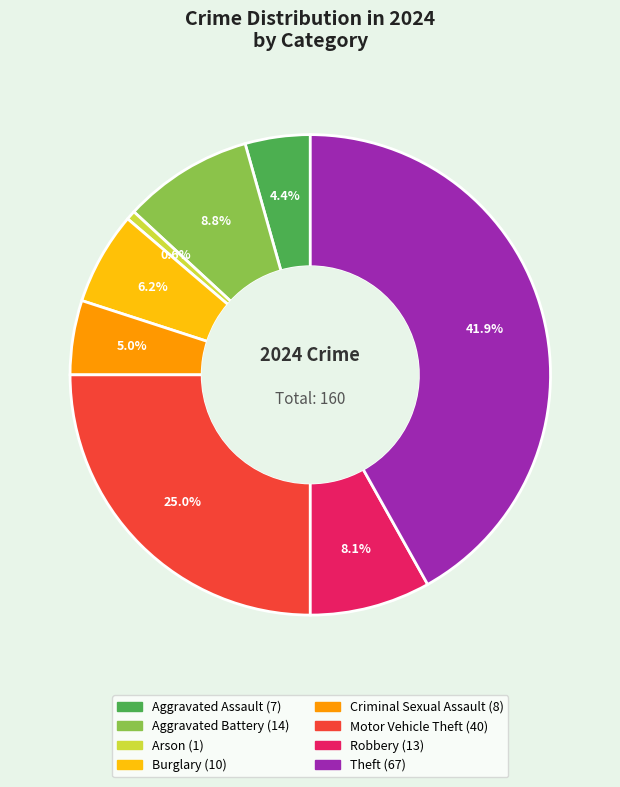

To the nearest percent, what percentage of the pie is Motor Vehicle Theft?

25%